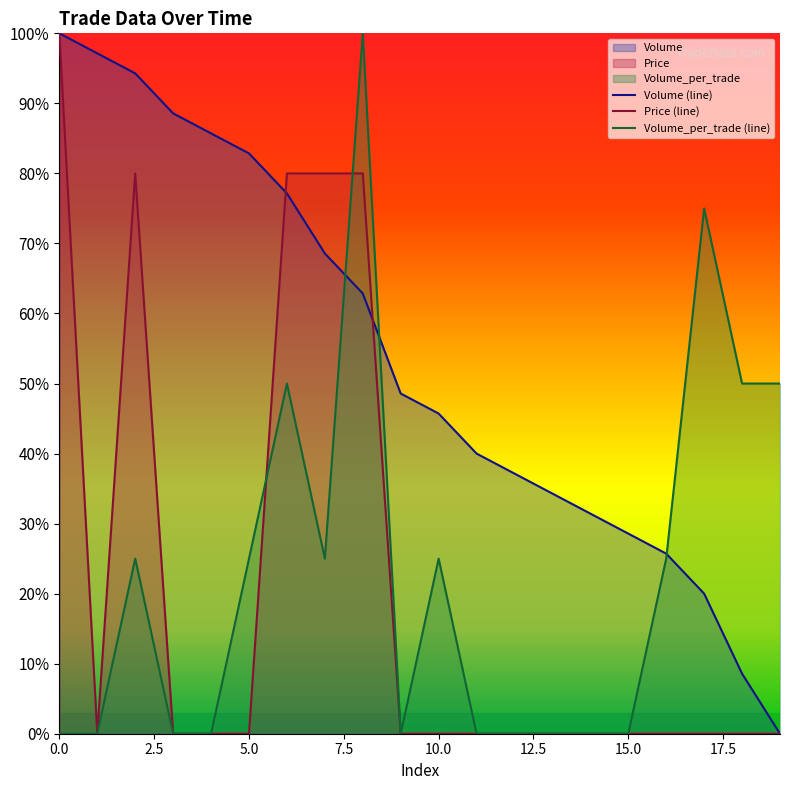

How many data points does each series have?

20